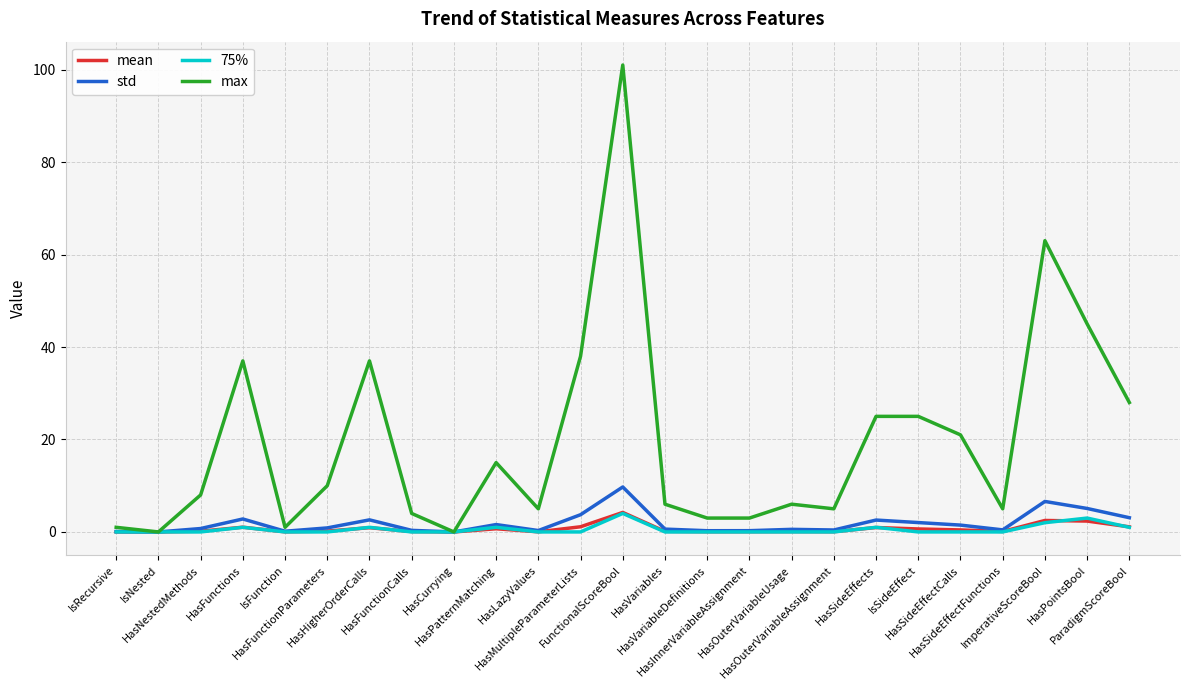

Which series has the largest total across all categories?

max